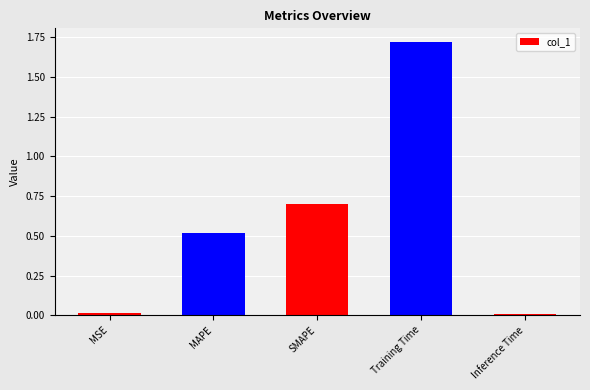

What is the difference between the values at Training Time and MAPE?

1.2